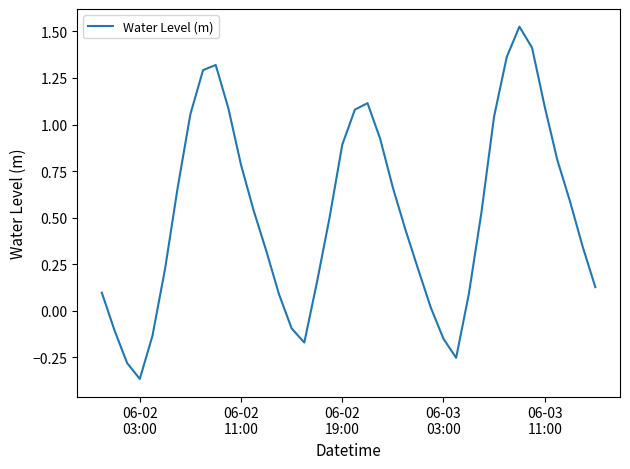

How many negative values are there?

8